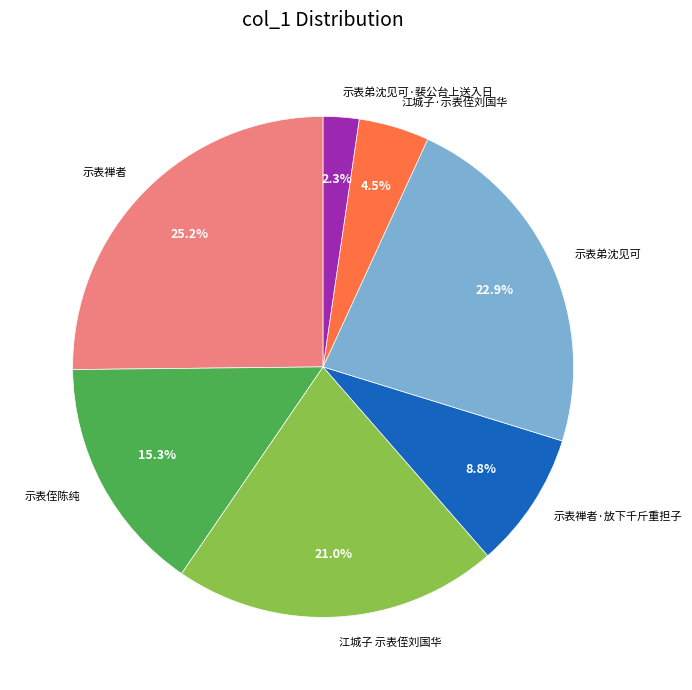

Is there a majority slice in this chart?

No